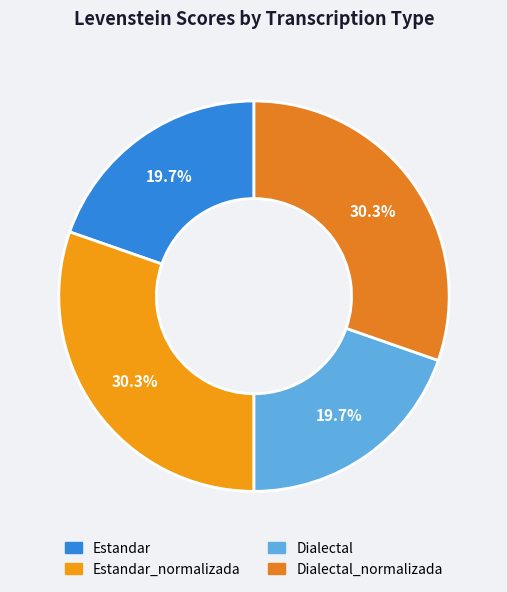

How many slices are in this pie chart?

4